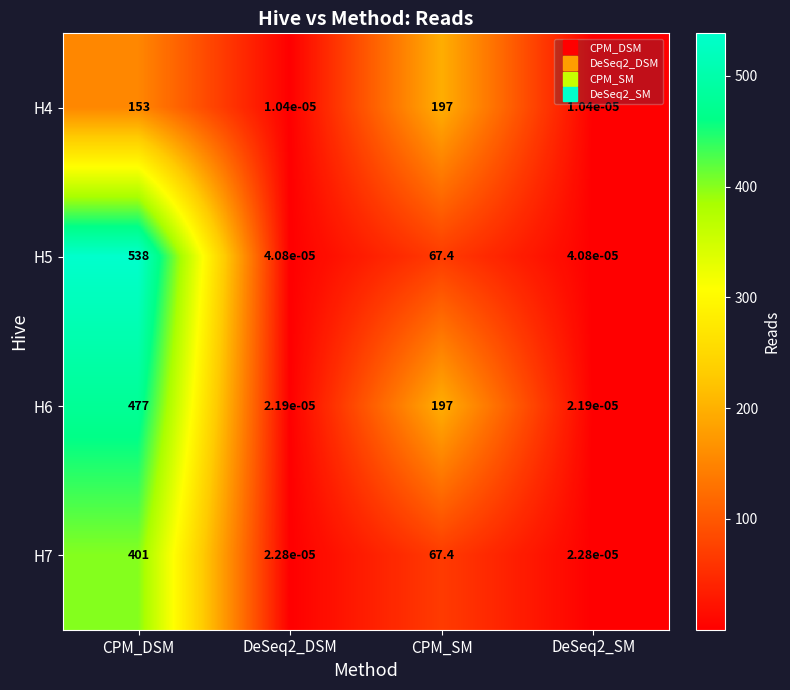

Which series has the widest spread of values?

H5